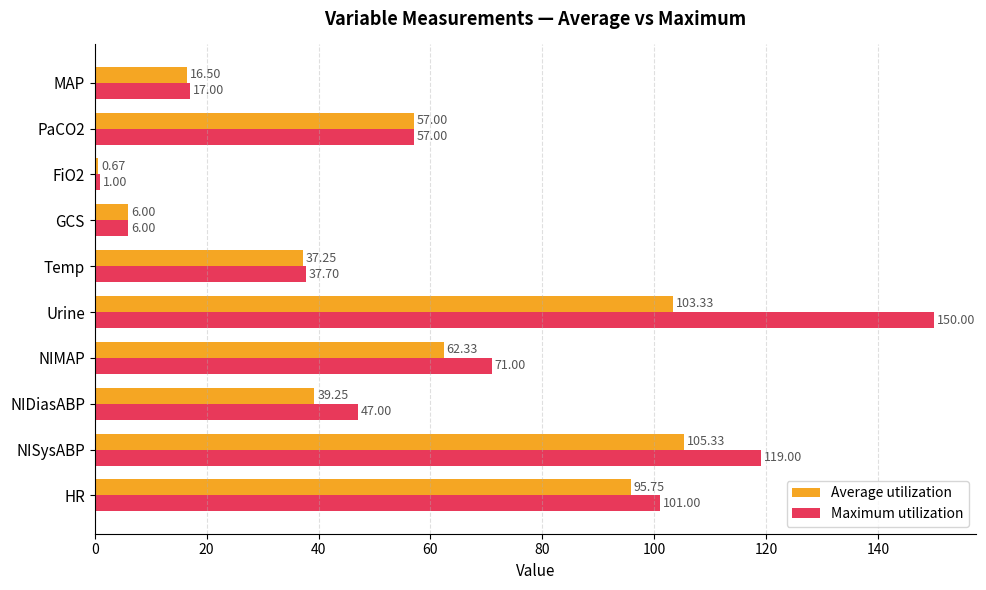

Which category has the highest value across all series?

Urine